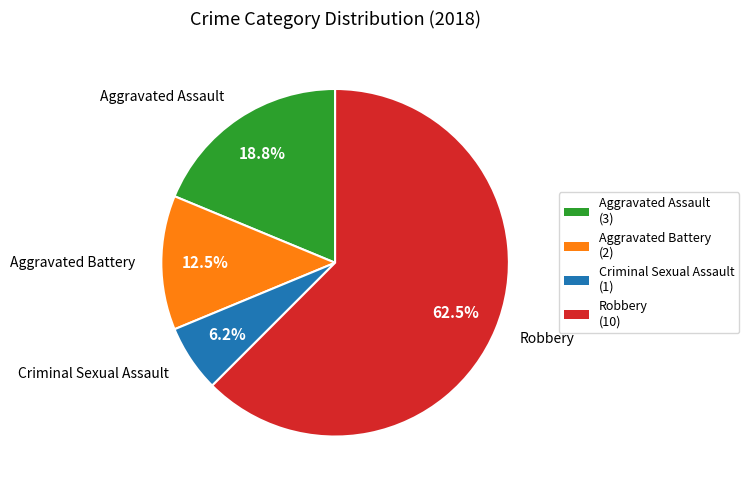

Which category has the biggest portion of the pie?

Robbery